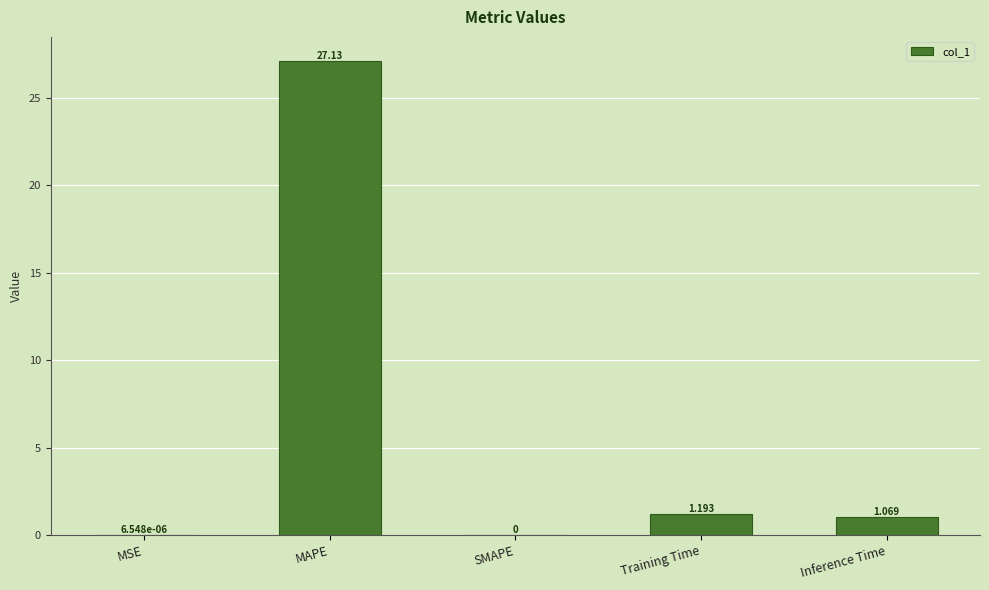

At which category does the chart reach its peak across all series?

MAPE